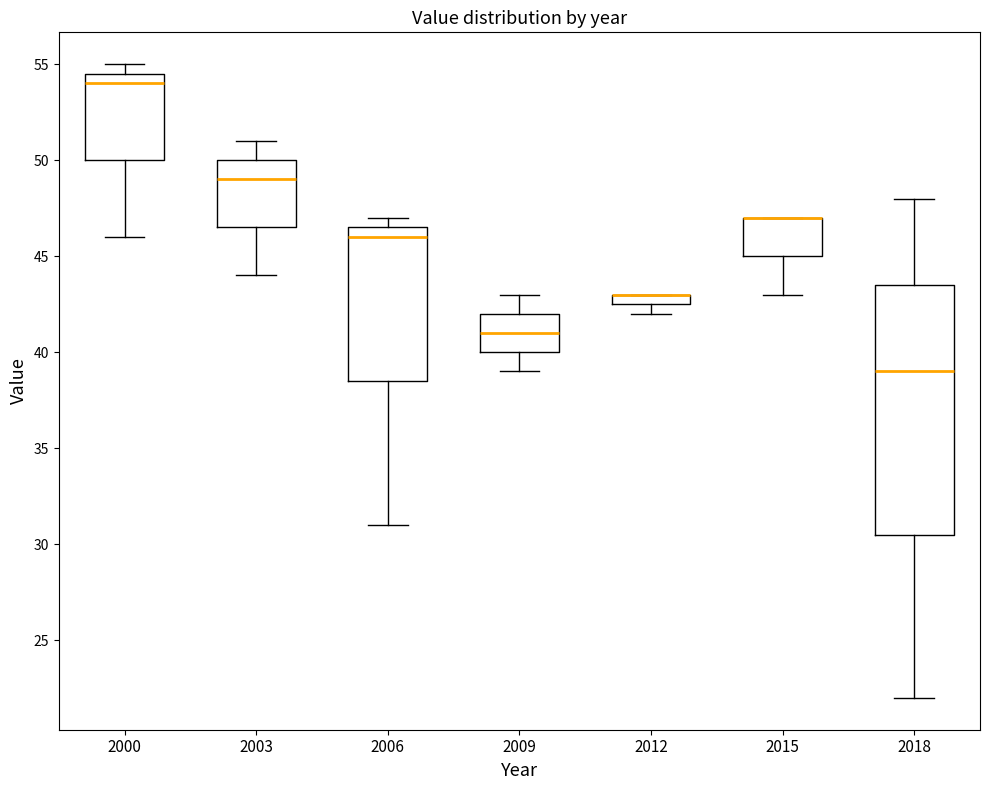

Where does the median line of the box at x = 2009 sit on the y-axis? The values are not printed on the chart, so give them approximately, as read against the axis.

41.0